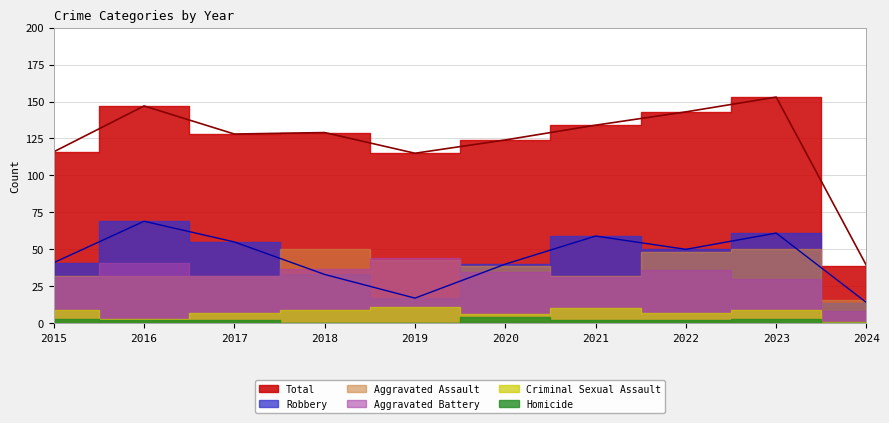

Reading left to right, transcribe all the data shown in this chart.

Aggravated Assault: 32	32	32	50	43	39	32	48	50	16
Aggravated Battery: 31	41	32	37	44	35	31	36	30	8
Criminal Sexual Assault: 9	3	7	9	11	6	10	7	9	1
Homicide: 3	2	2	0	0	4	2	2	3	0
Robbery: 41	69	55	33	17	40	59	50	61	14
Total: 116	147	128	129	115	124	134	143	153	39